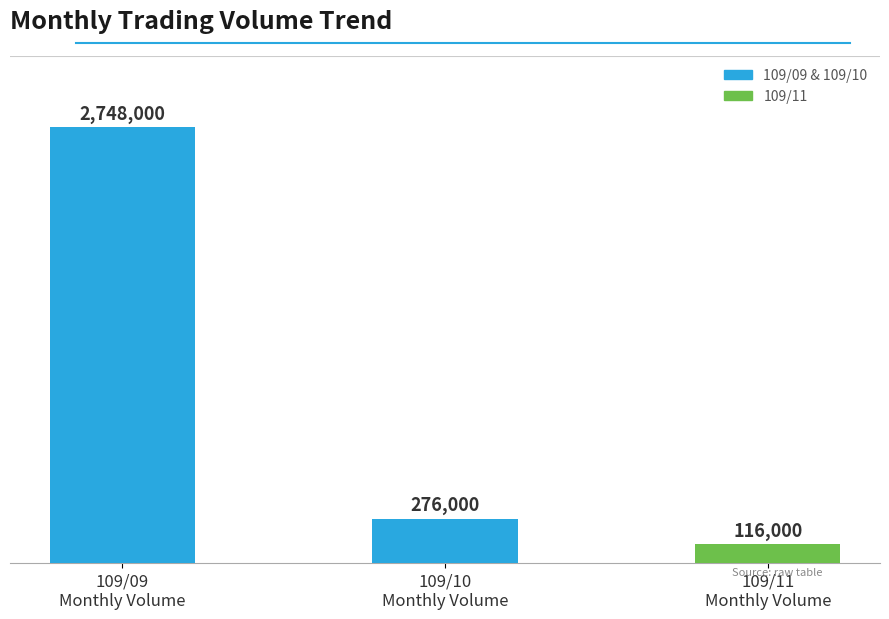

Rank the categories by value from lowest to highest.

109/11
Monthly Volume, 109/10
Monthly Volume, 109/09
Monthly Volume